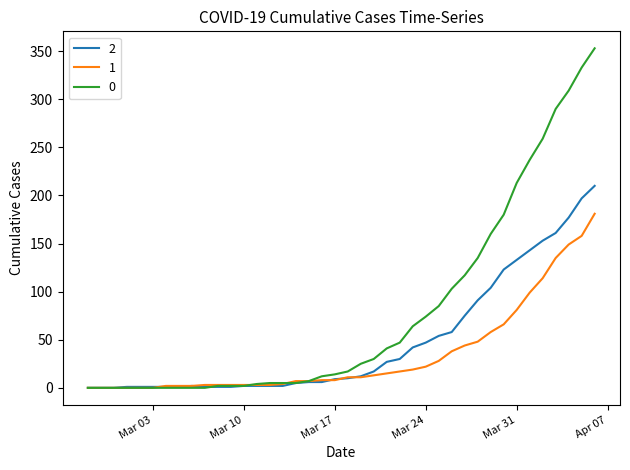

List the series in order of their peak value, lowest first.

1, 2, 0